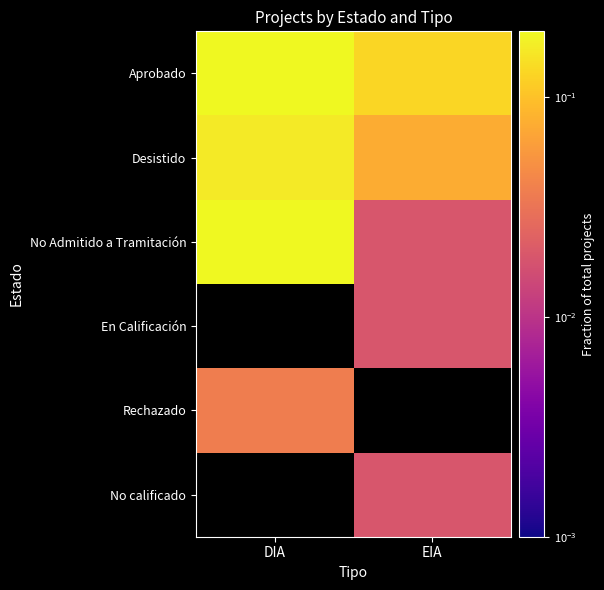

List the series in order of their peak value, lowest first.

Desistido, Aprobado, No Admitido a Tramitación, En Calificación, Rechazado, No calificado